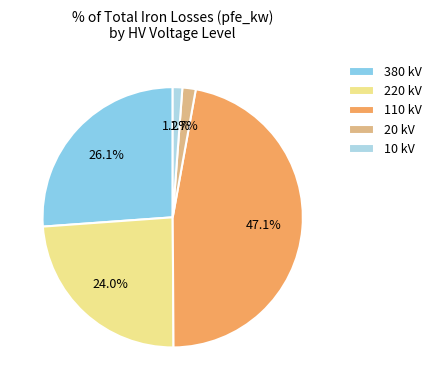

How many slices are in this pie chart?

5